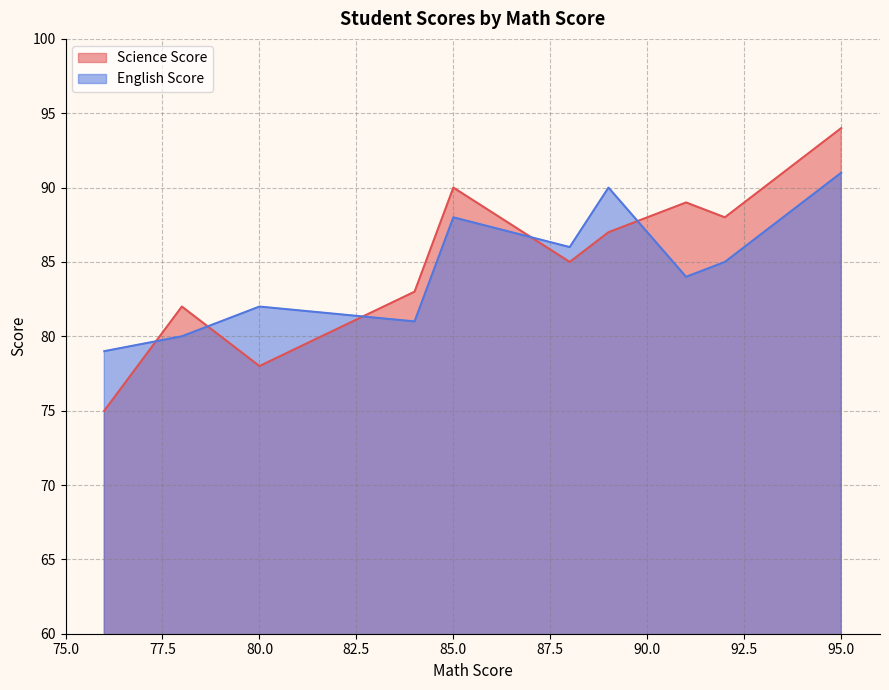

What is the sum of all English Score values?

846